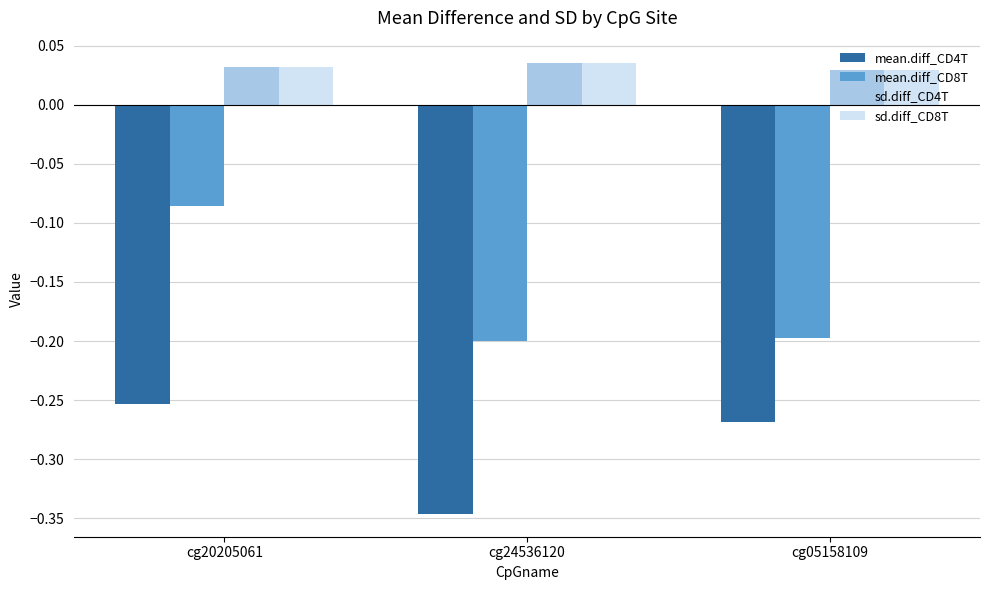

Which category has the highest value in the mean.diff_CD4T series?

cg20205061